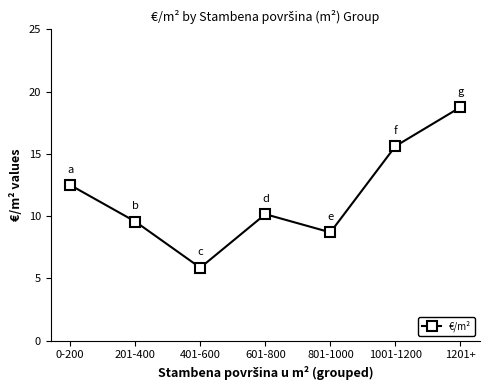

At which category does the data reach its first local valley?

401-600